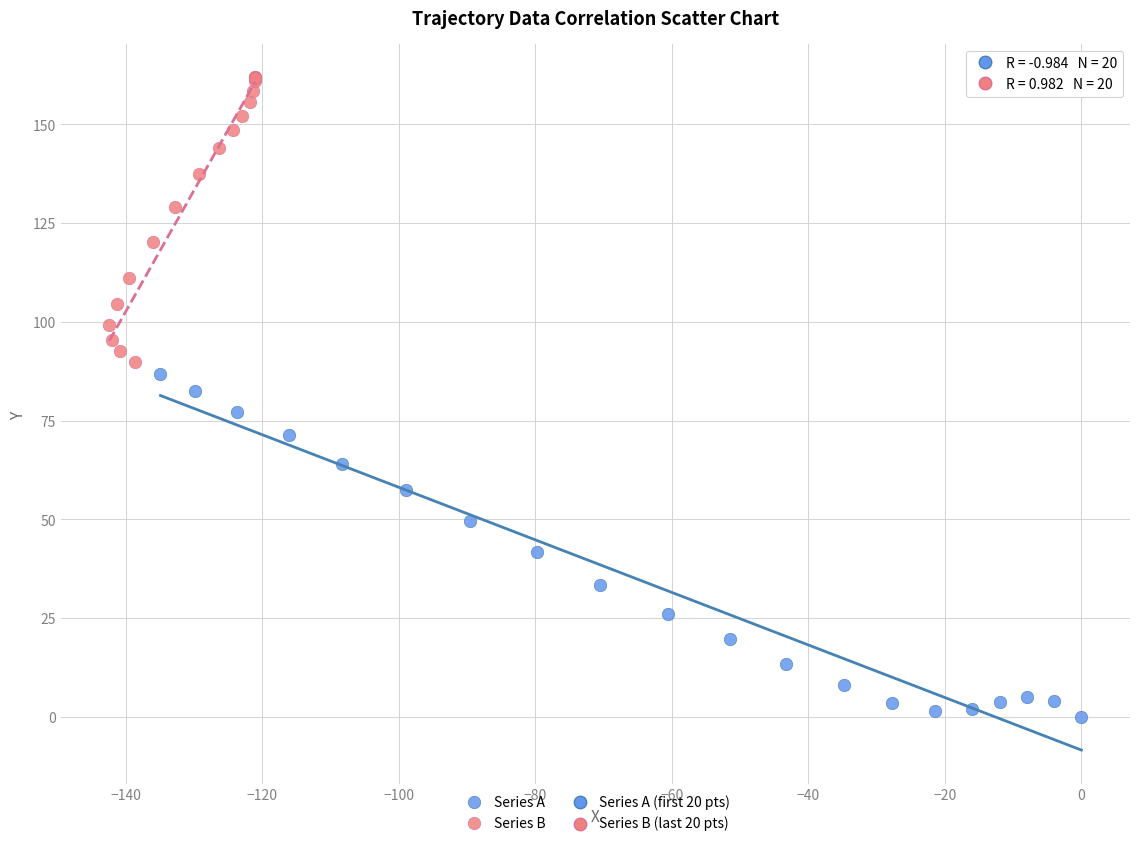

Which series reaches the minimum Y coordinate?

Series A